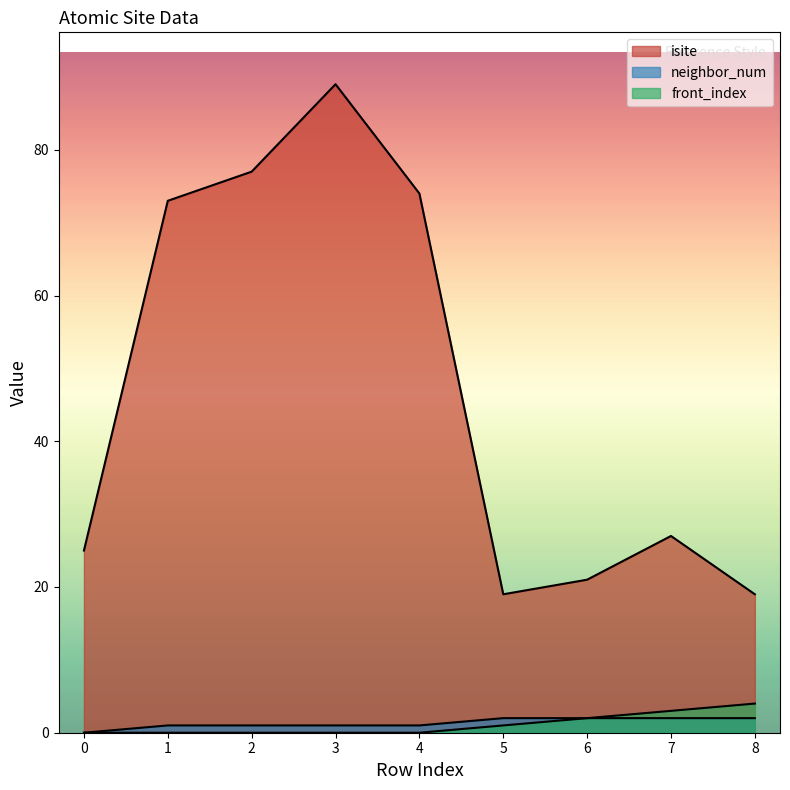

Between 2 and 6, which series saw the biggest shift?

isite